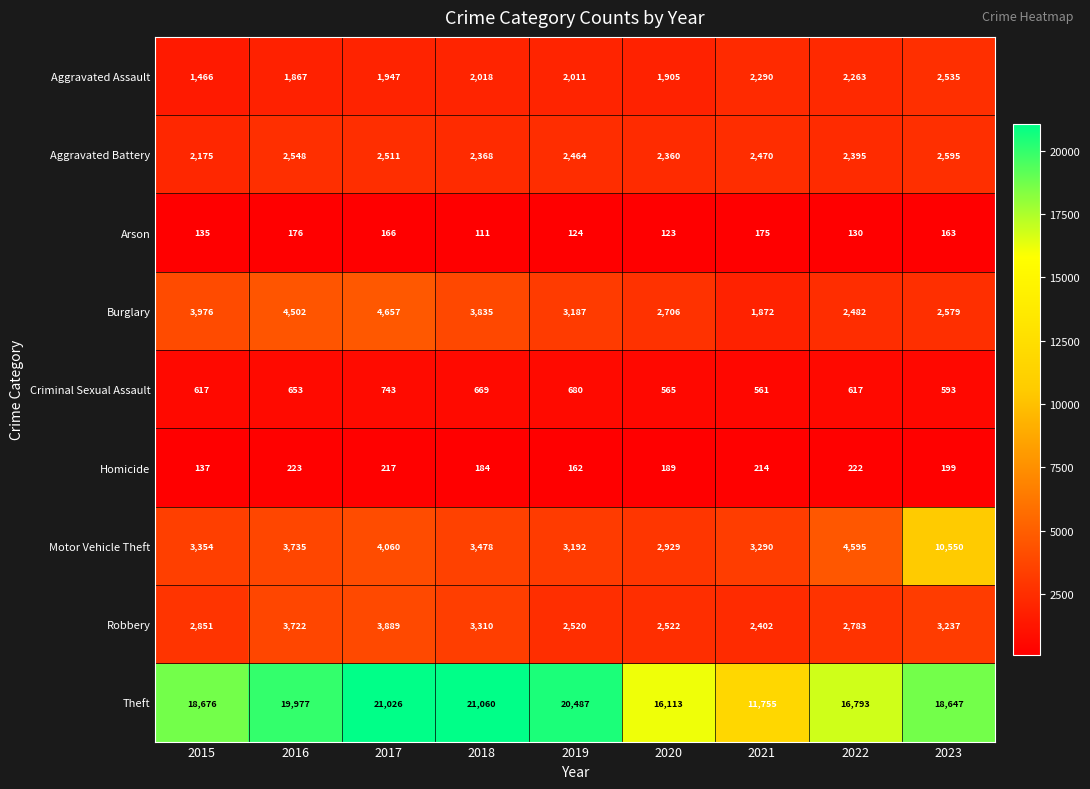

Which series has the widest spread of values?

Theft